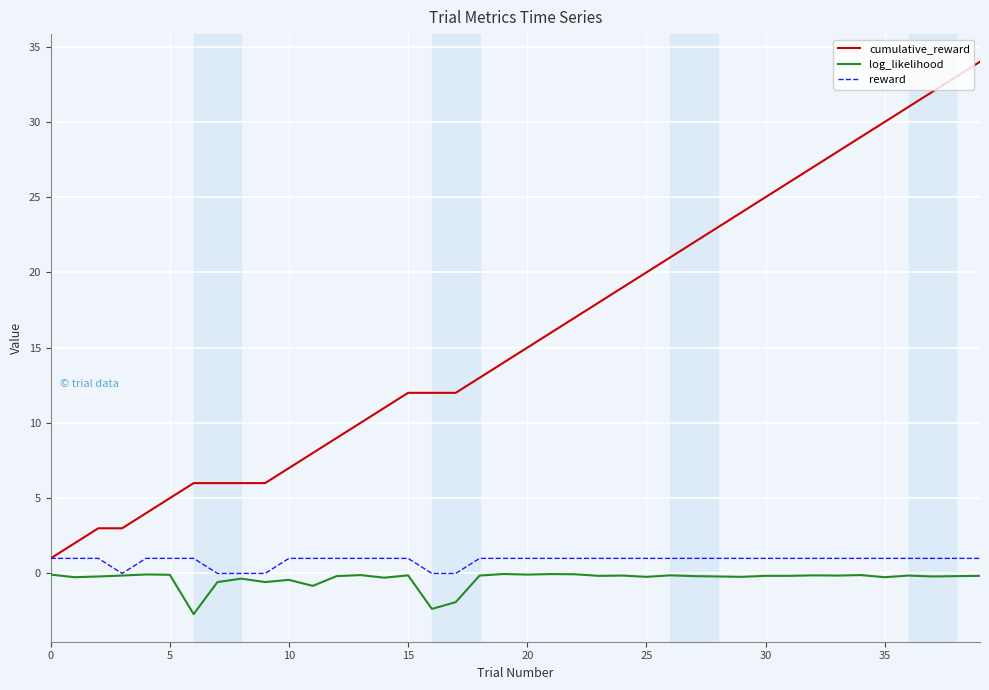

Which series has the largest range (max minus min)?

cumulative_reward